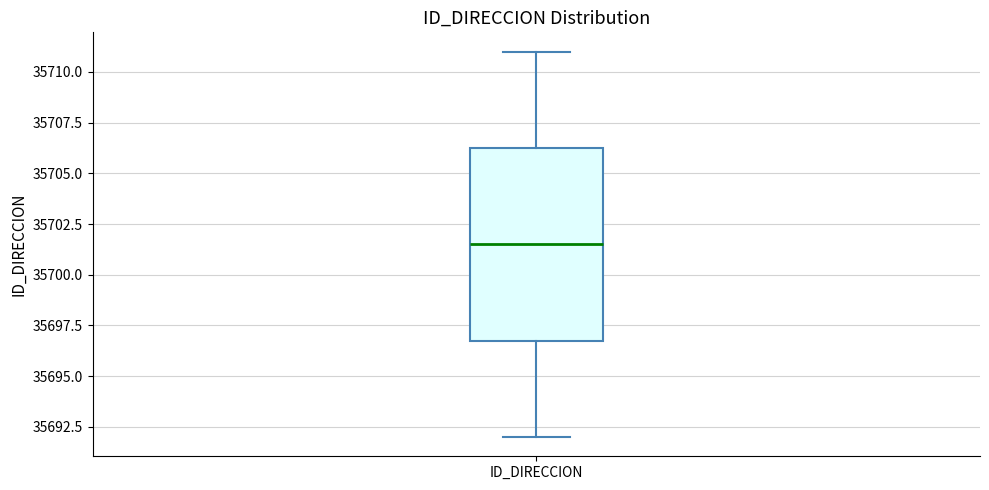

Where is the lower edge of the box for ID_DIRECCION on the y-axis? The values are not printed on the chart, so give them approximately, as read against the axis.

35697.0